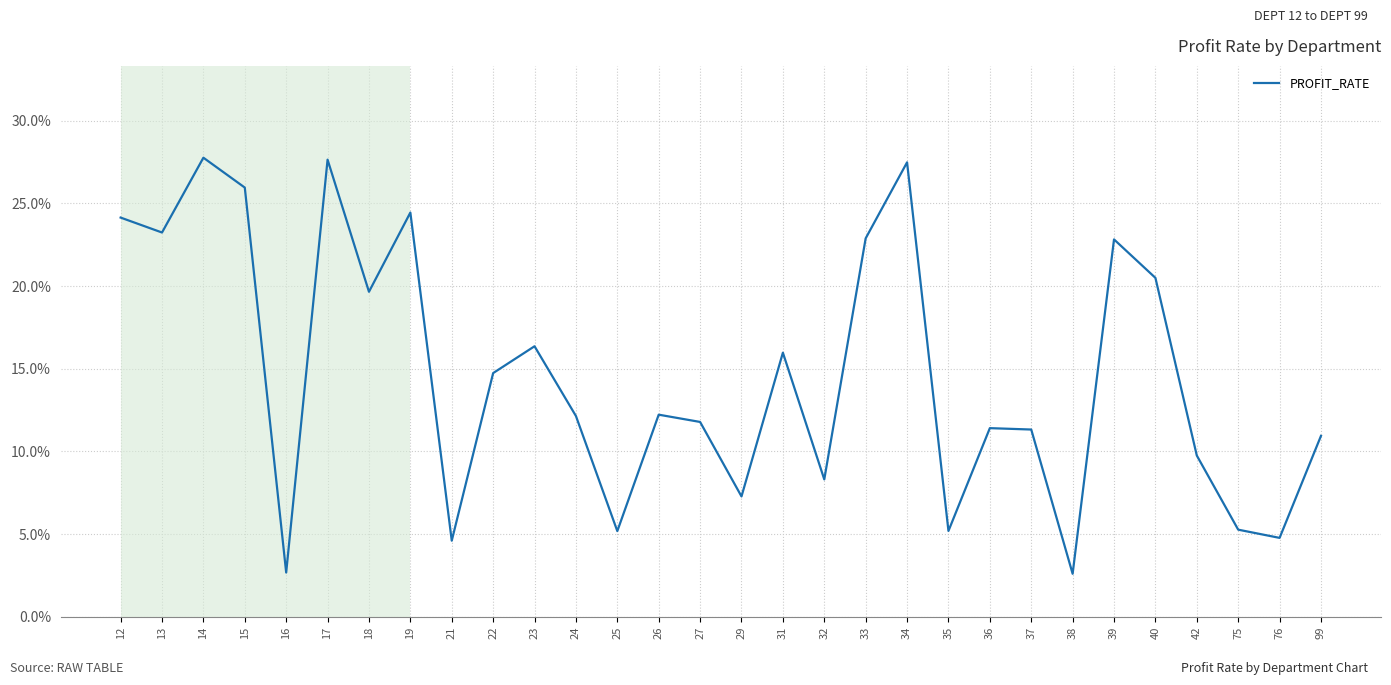

Reading left to right, extract all data points from this chart.

12=0.2	13=0.2	14=0.3	15=0.3	16=0.0	17=0.3	18=0.2	19=0.2	21=0.0	22=0.1	23=0.2	24=0.1	25=0.1	26=0.1	27=0.1	29=0.1	31=0.2	32=0.1	33=0.2	34=0.3	35=0.1	36=0.1	37=0.1	38=0.0	39=0.2	40=0.2	42=0.1	75=0.1	76=0.0	99=0.1